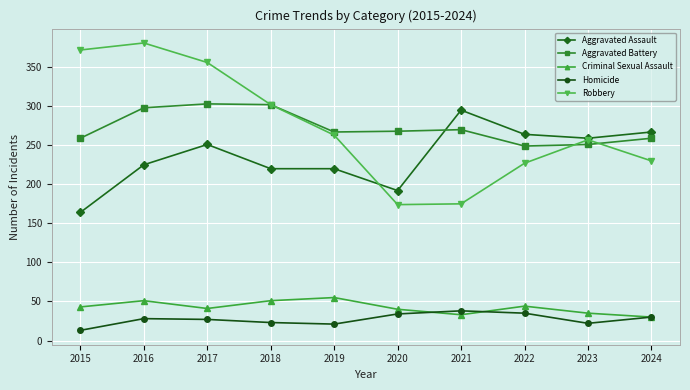

What is the sum of all Robbery values?

2737